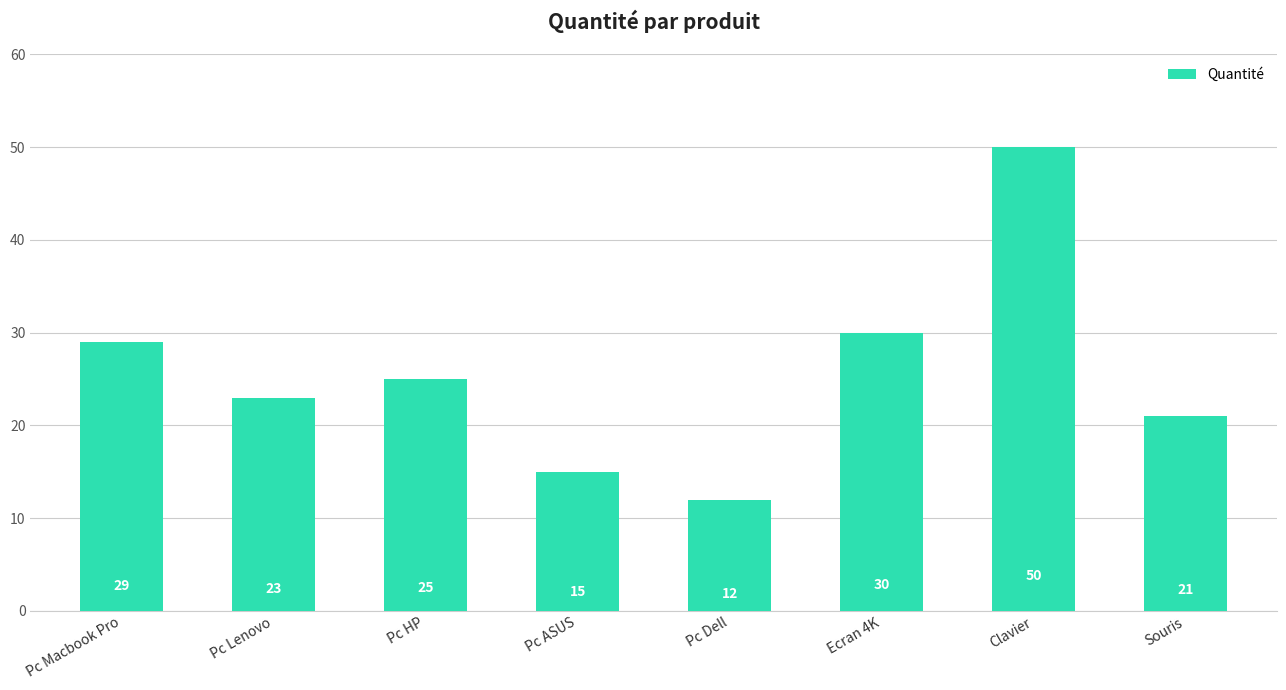

At which category does the chart reach its peak across all series?

Clavier